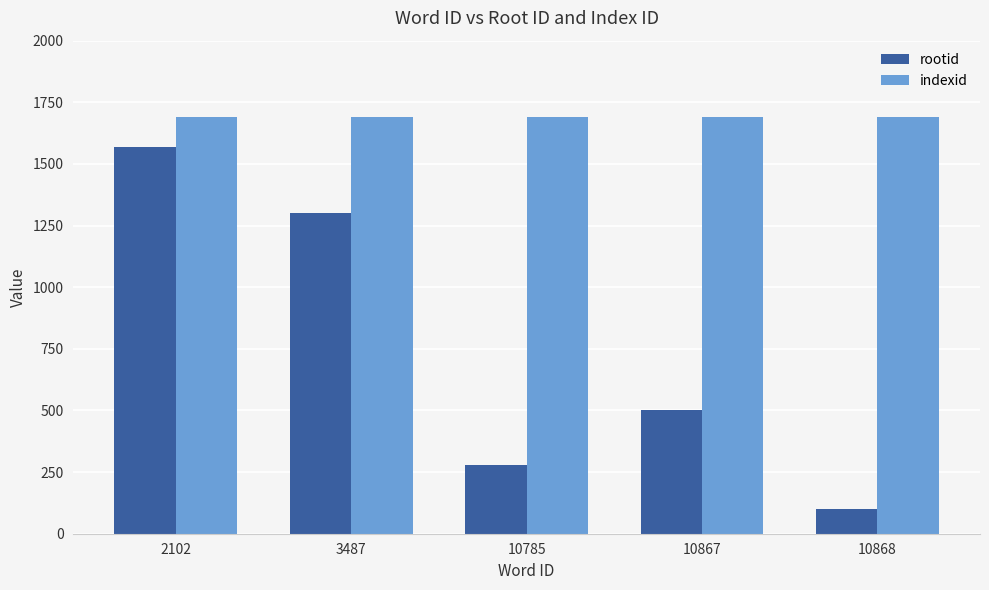

Is the value of indexid at 10868 greater than the value of rootid at 10785?

Yes